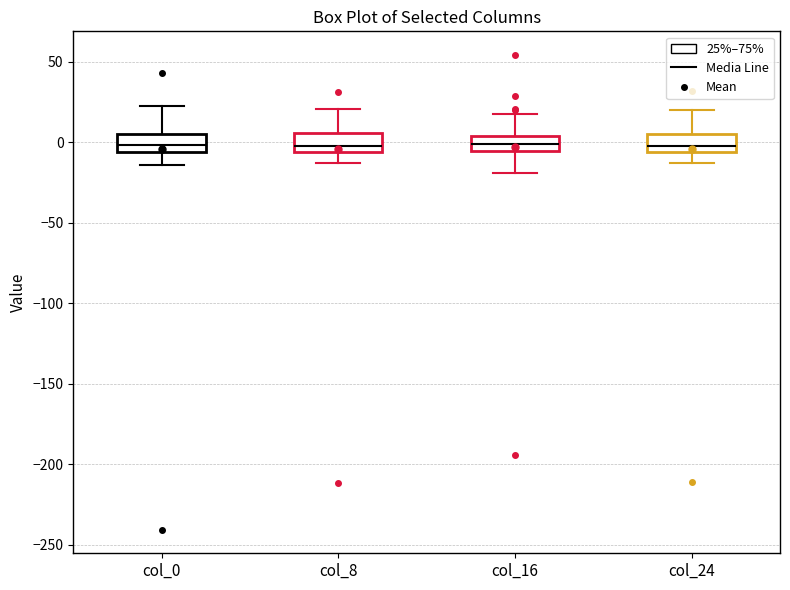

Reading left to right, read every box against the y-axis: the position of its median line, the range the box covers, and the ends of its whiskers. The values are not printed on the chart, so give them approximately, as read against the axis.

col_0: median 0, box -5 to 5, whiskers -15 to 20
col_8: median 0, box -5 to 5, whiskers -15 to 20
col_16: median 0, box -5 to 5, whiskers -20 to 15
col_24: median 0, box -5 to 5, whiskers -15 to 20